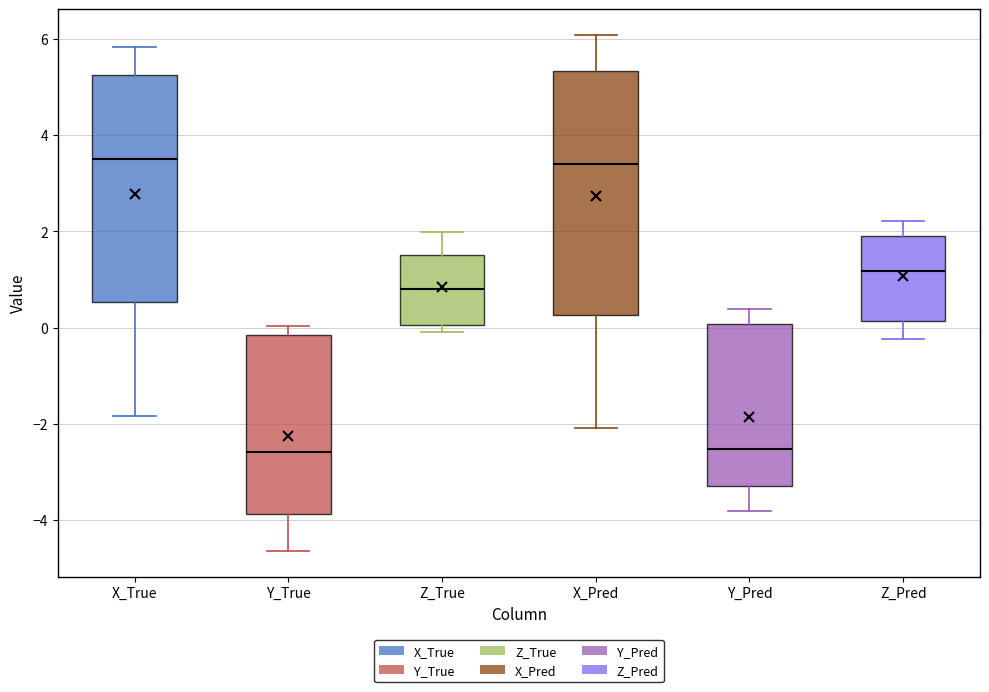

Reading left to right, transcribe this box plot: for each box, give where its median line is, the range the box spans, and where its two whiskers end, as read against the y-axis. The values are not printed on the chart, so give them approximately, as read against the axis.

X_True: median 3.4, box 0.6 to 5.2, whiskers -1.8 to 5.8
Y_True: median -2.6, box -3.8 to -0.2, whiskers -4.6 to 0.0
Z_True: median 0.8, box 0.0 to 1.6, whiskers 0.0 (just below the box's lower edge) to 2.0
X_Pred: median 3.4, box 0.2 to 5.4, whiskers -2.0 to 6.0
Y_Pred: median -2.6, box -3.4 to 0.0, whiskers -3.8 to 0.4
Z_Pred: median 1.2, box 0.2 to 2.0, whiskers -0.2 to 2.2